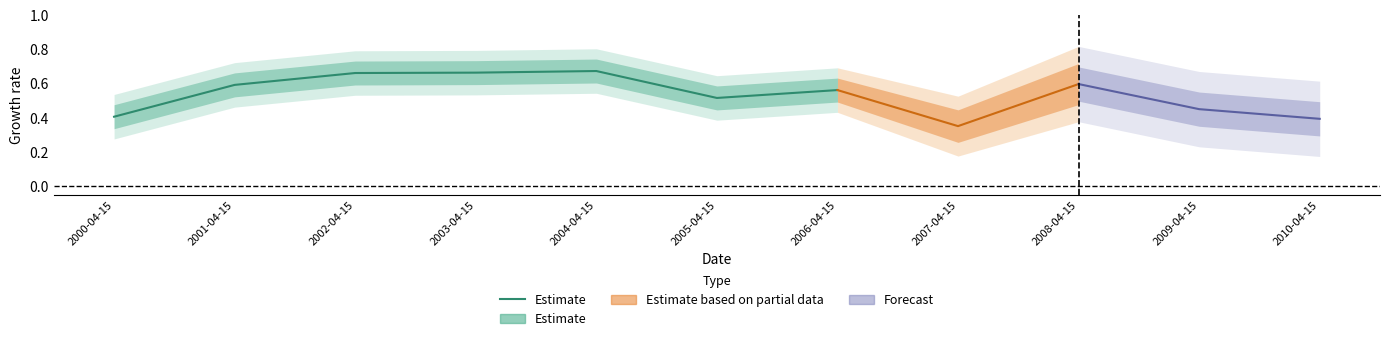

Where is the first local minimum?

2005-04-15